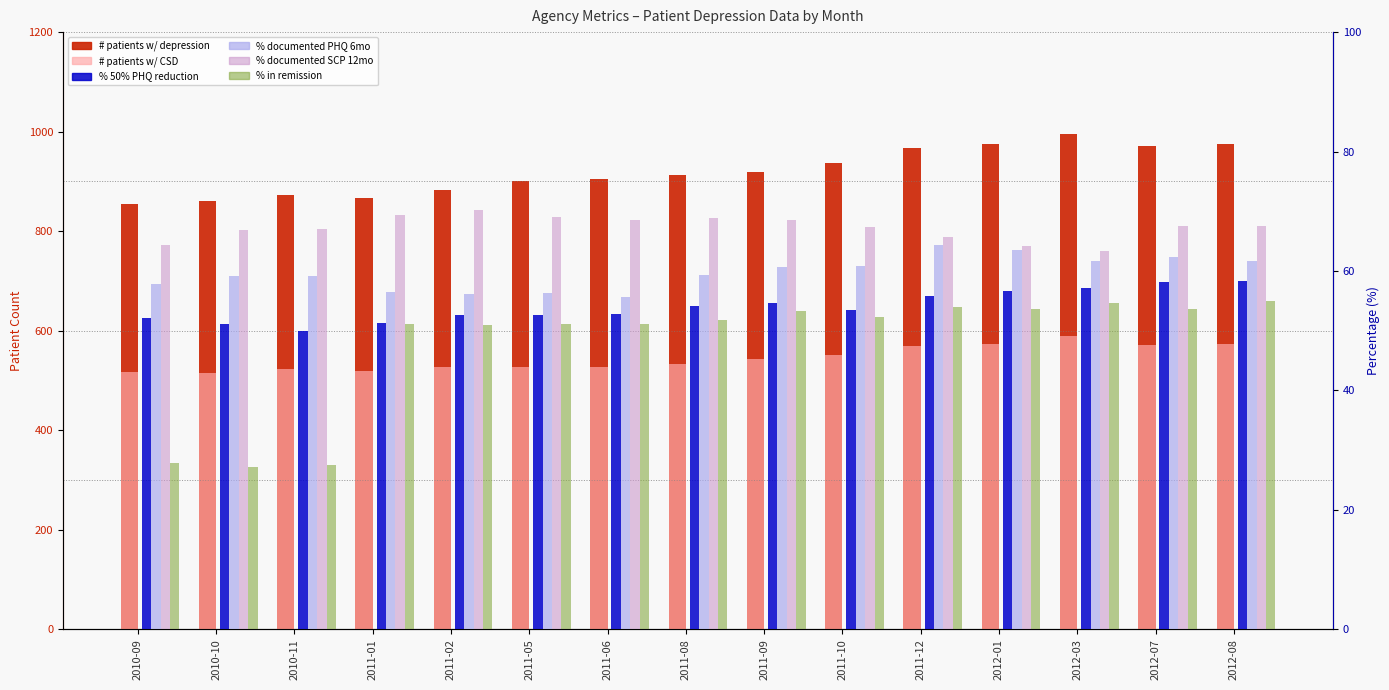

True or false: # patients w/ CSD has a value of 326.8 at 2011-02.

False